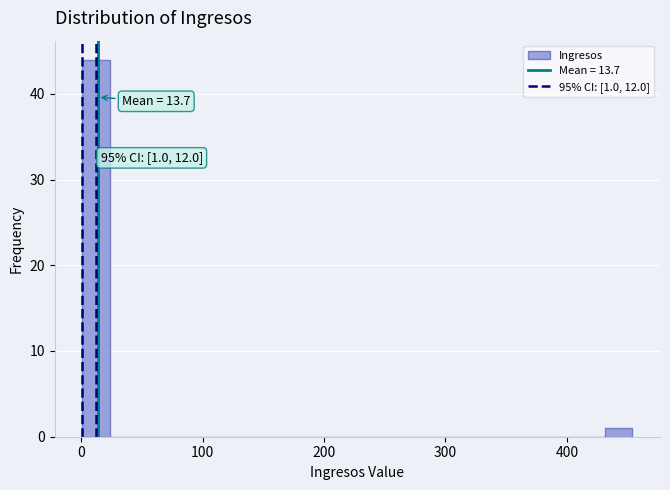

Around what value on the x-axis is the tallest bar? Give the approximate position of its centre, as read against the axis.

10